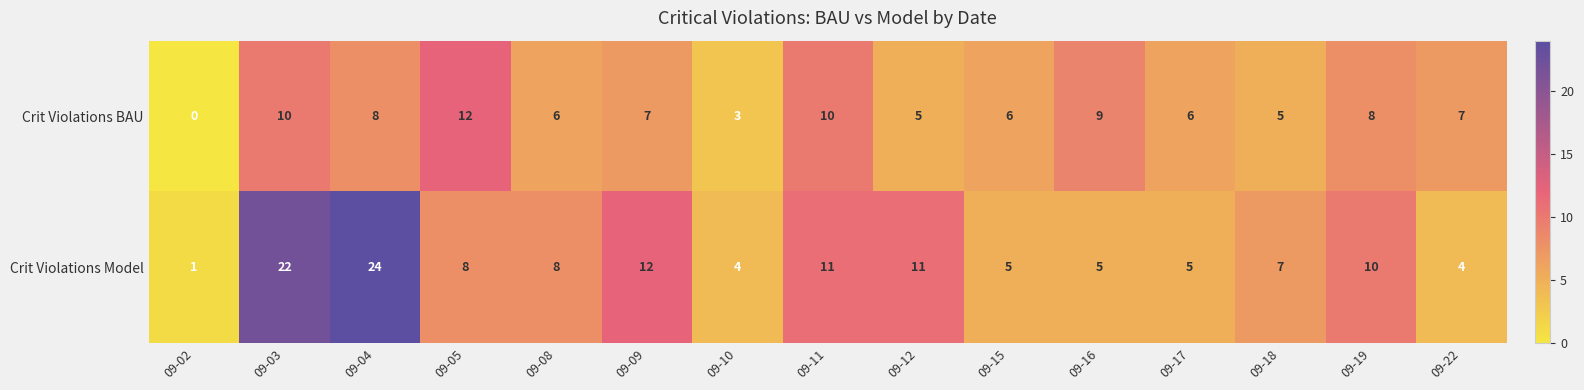

What is the highest value of the Crit Violations BAU series?

12